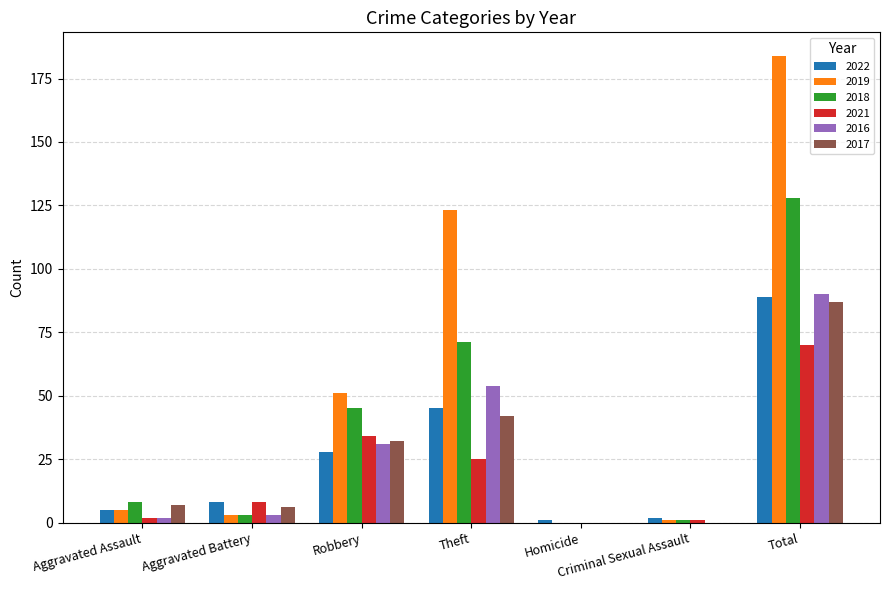

Is the value of 2016 at Criminal Sexual Assault greater than the value of 2021 at Theft?

No